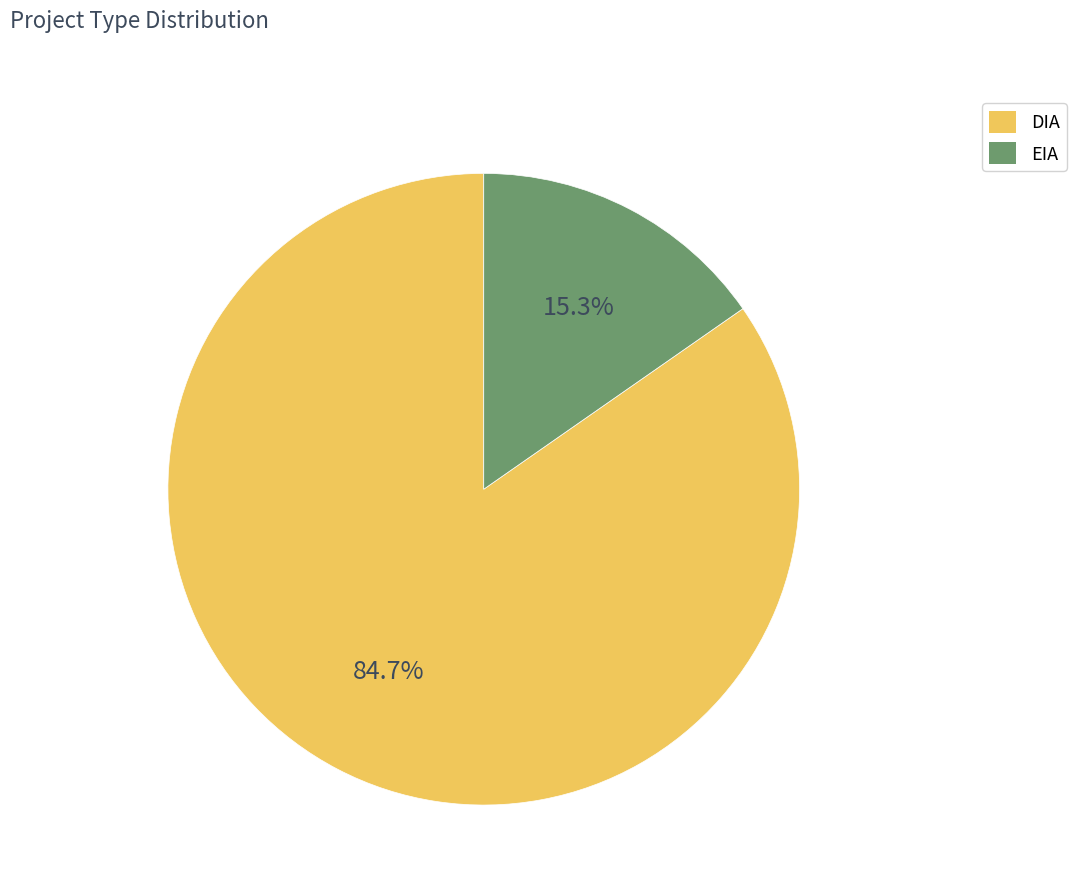

The EIA slice represents 15% of the pie. True or false?

True